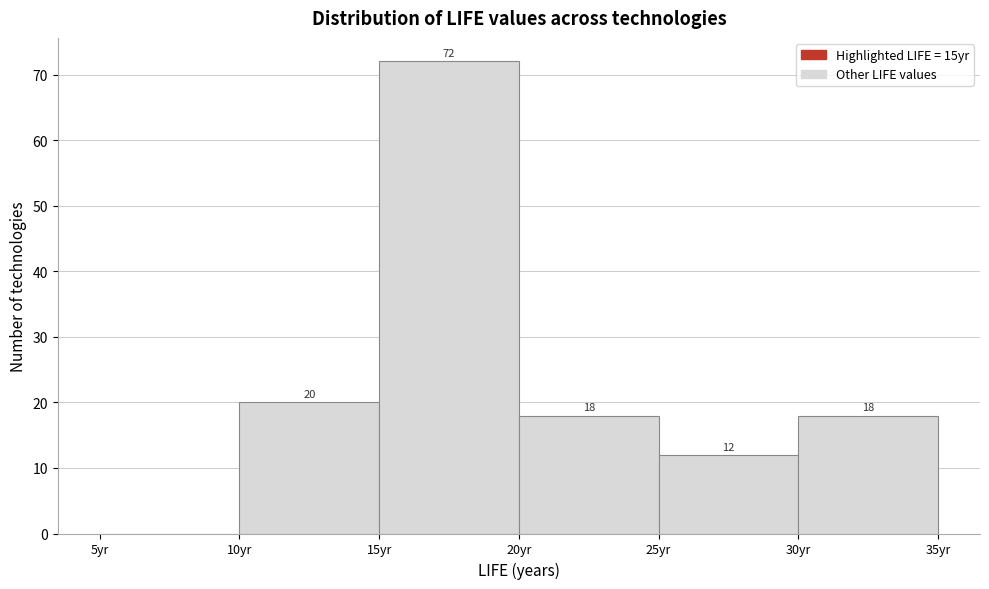

Which range on the x-axis has the tallest bar?

15 to 20